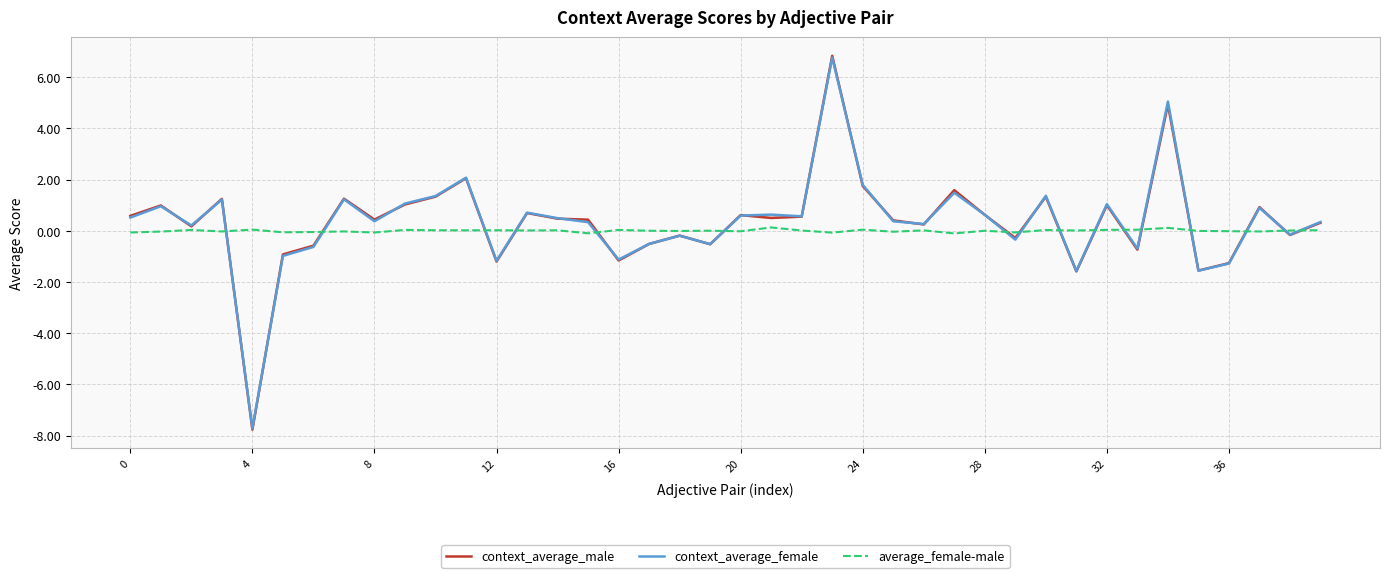

What is the sum of all context_average_female values?

13.9